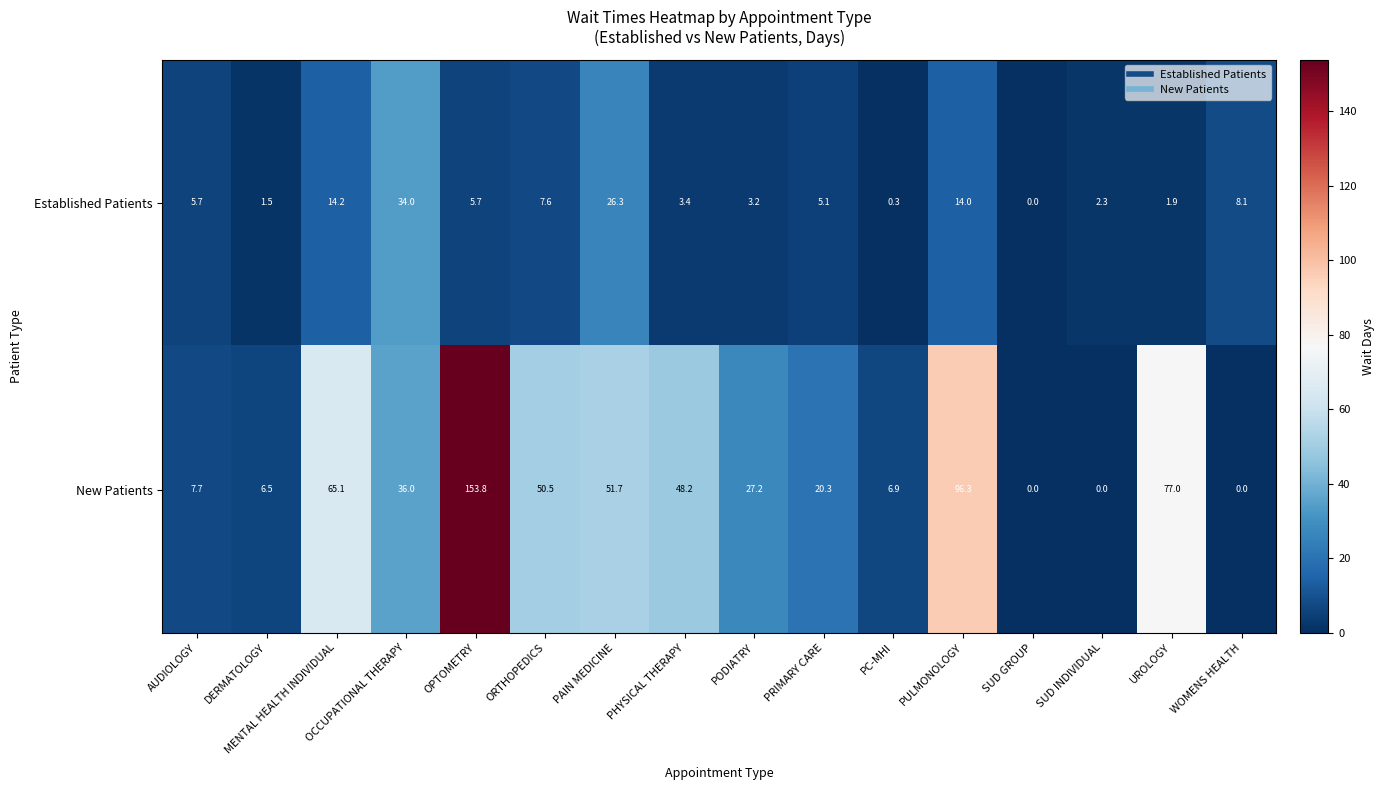

Between AUDIOLOGY and ORTHOPEDICS, which series saw the biggest shift?

New Patients